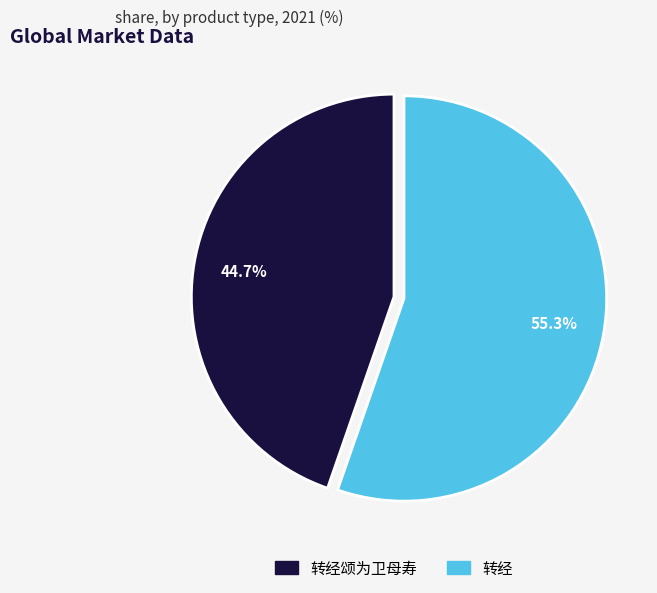

To the nearest percent, what is the difference between the 转经颂为卫母寿 and 转经 slice percentages?

11%